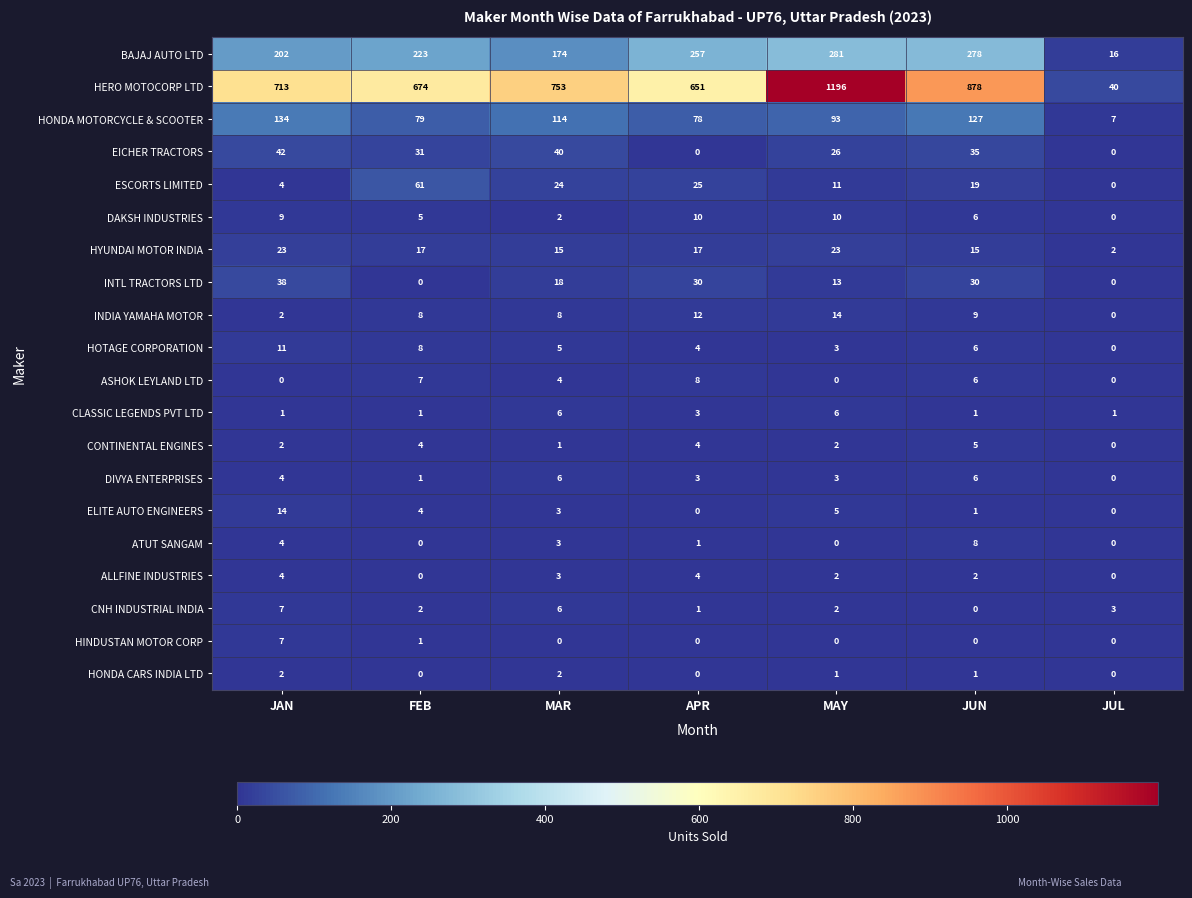

At which label is INTL TRACTORS LTD closest to 19?

MAR